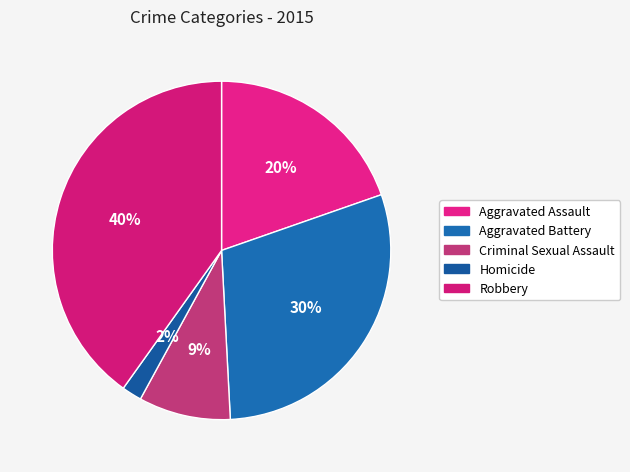

How many slices are in this pie chart?

5